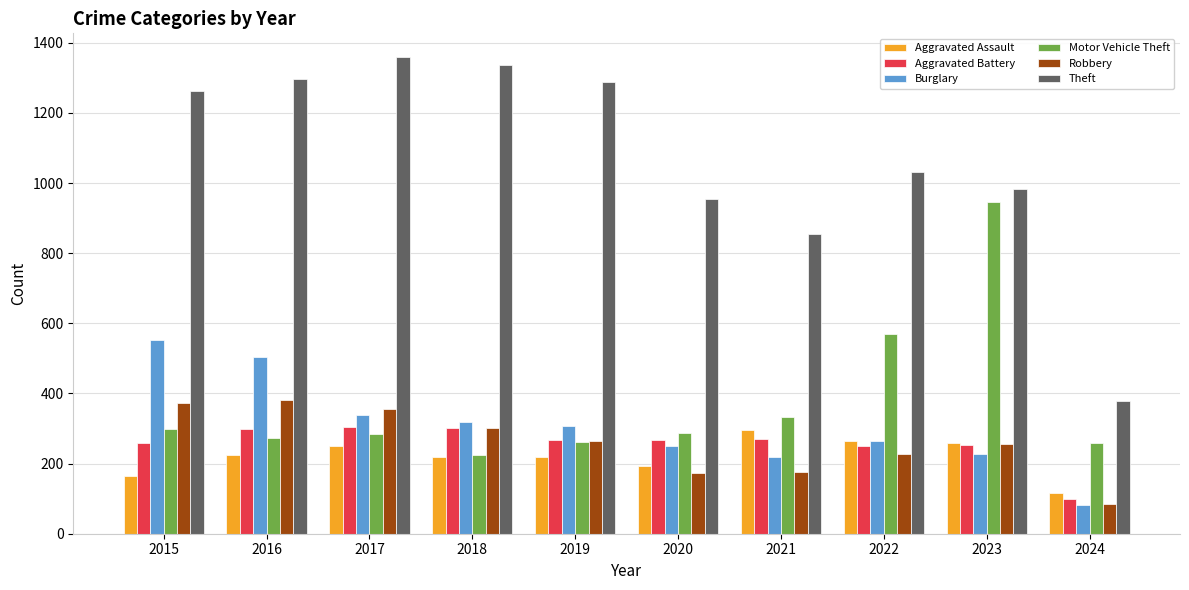

Which label corresponds to the largest value in the chart?

2017